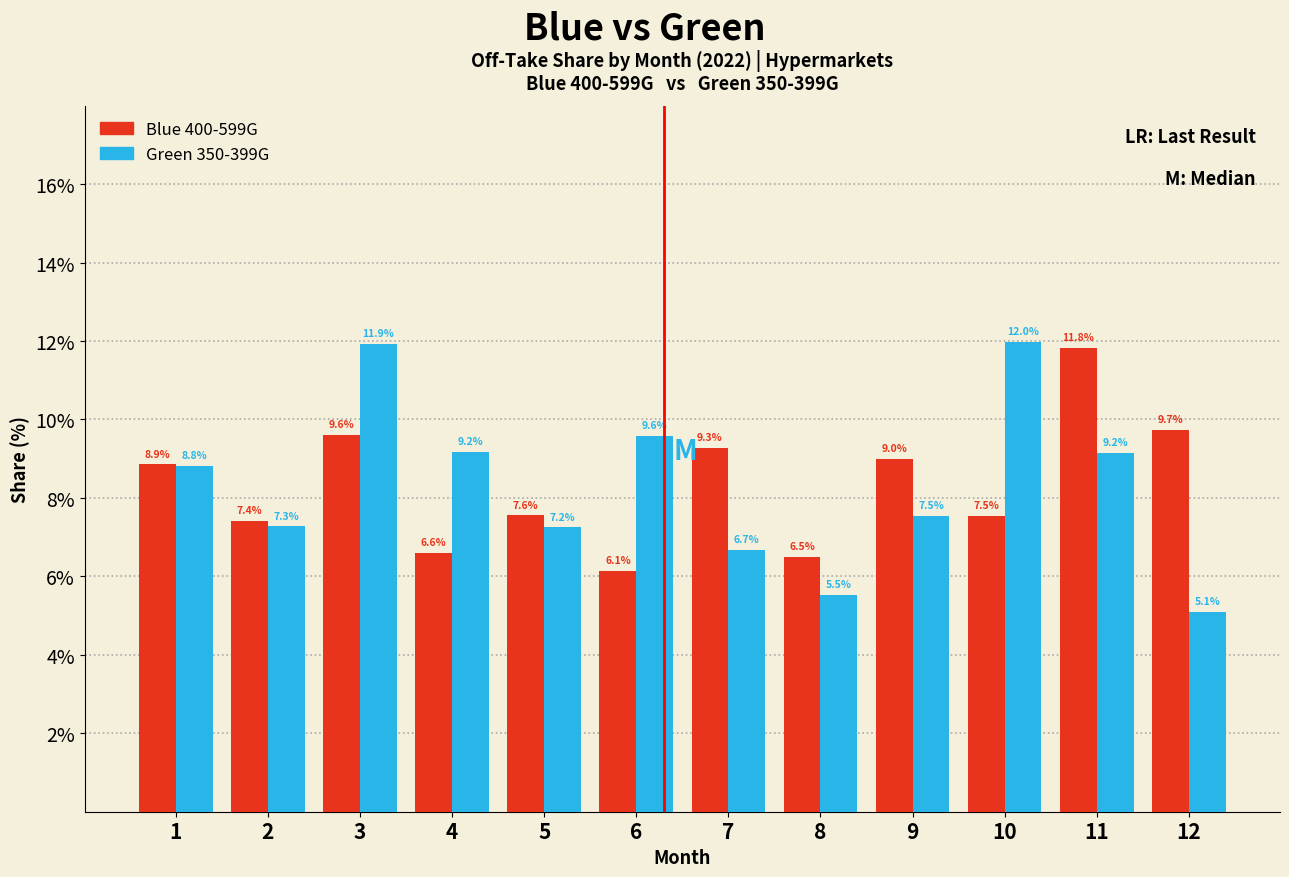

Reading right to left, list all the values displayed in this chart.

Blue 400-599G: 9.7	11.8	7.5	9.0	6.5	9.3	6.1	7.6	6.6	9.6	7.4	8.9
Green 350-399G: 5.1	9.2	12.0	7.5	5.5	6.7	9.6	7.2	9.2	11.9	7.3	8.8